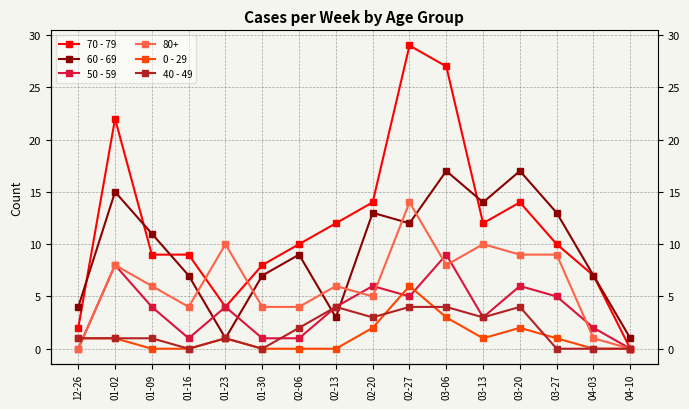

How many data points in 60 - 69 are less than 11?

8